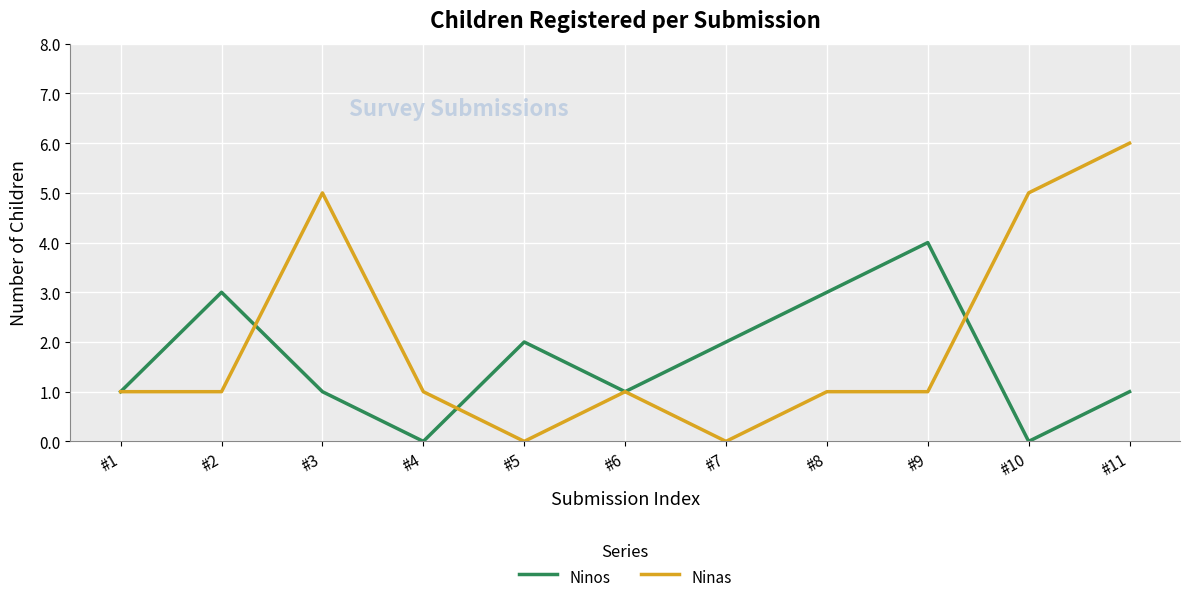

The Ninas series shows 8 at #11. True or false?

False